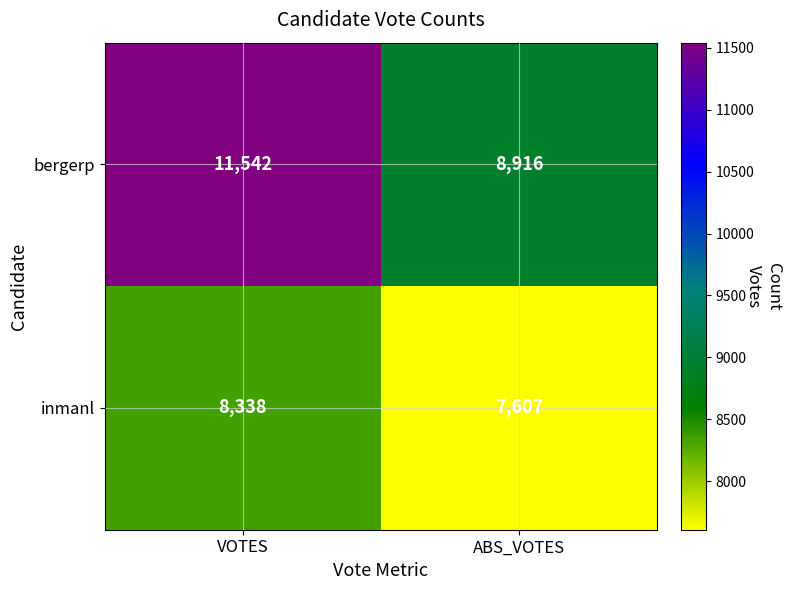

What is the total value across all series at VOTES?

19880